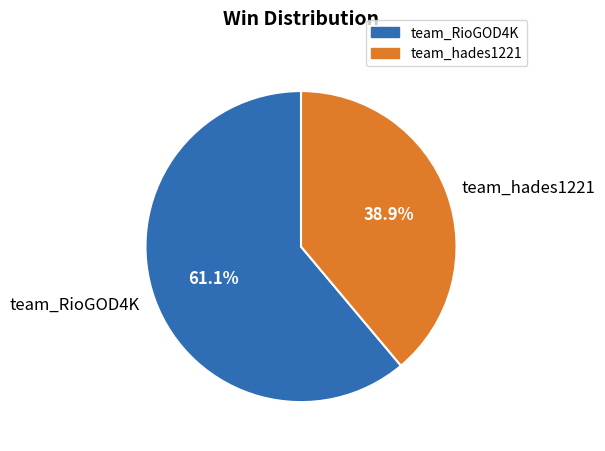

What percentage is NOT represented by team_hades1221?

61.1%